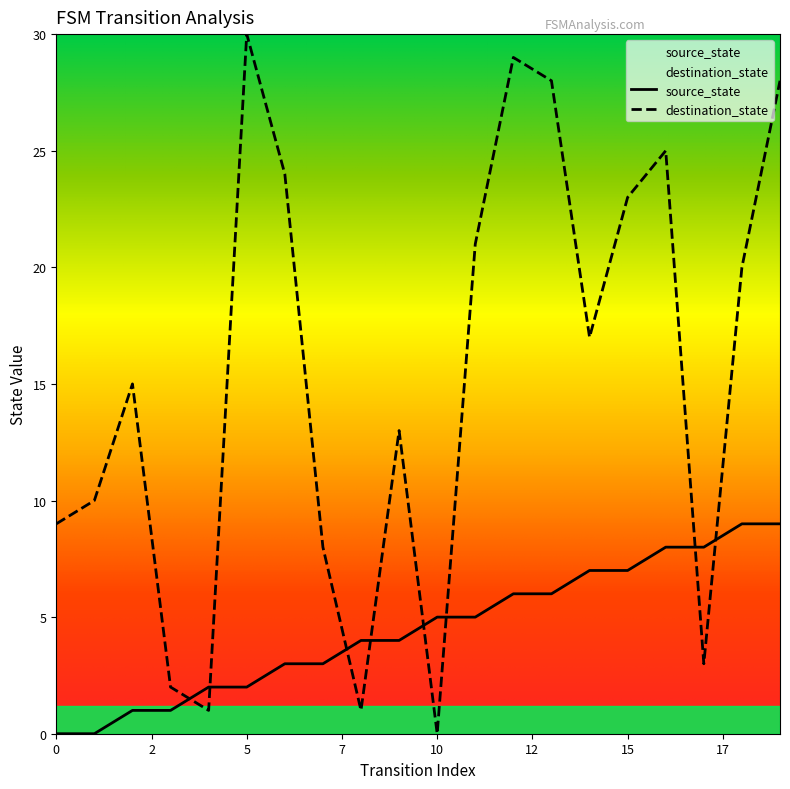

Count the source_state values in the range 2 to 7.

12